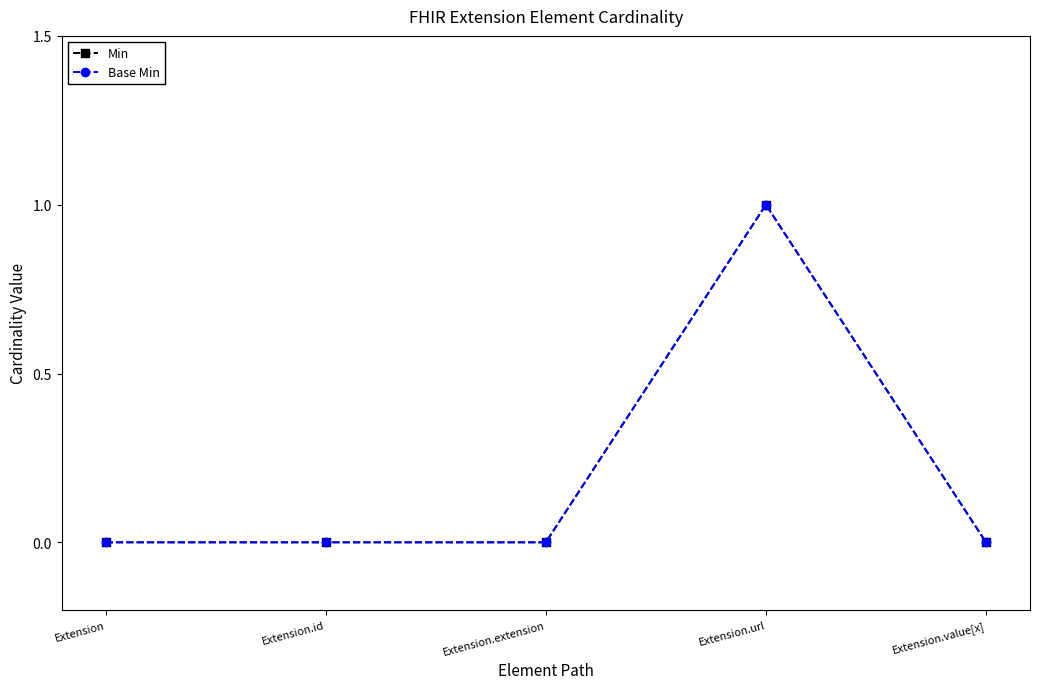

Does the chart have visible grid lines?

No